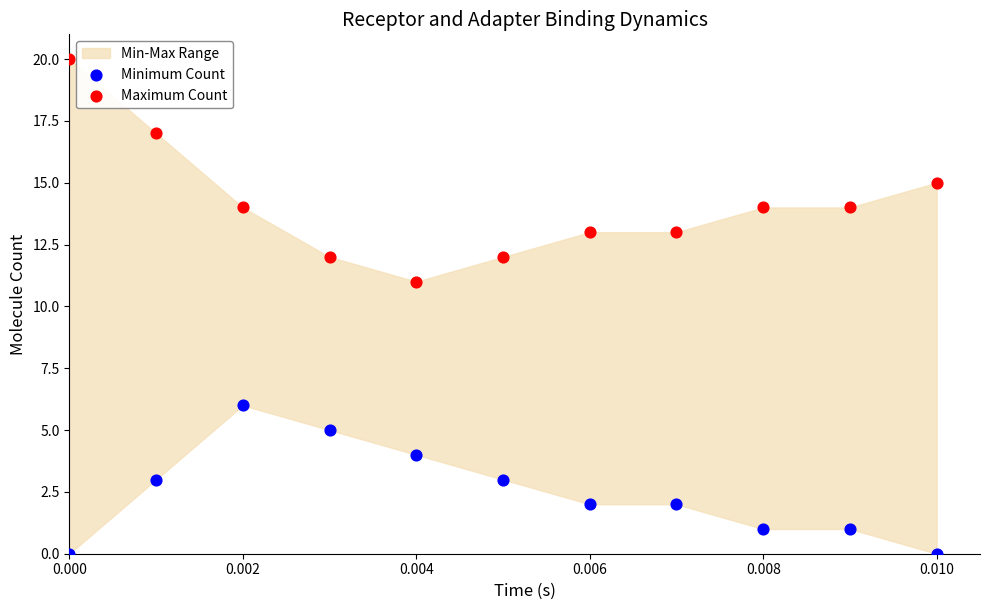

Which series has the largest Y range (max minus min)?

Maximum Count